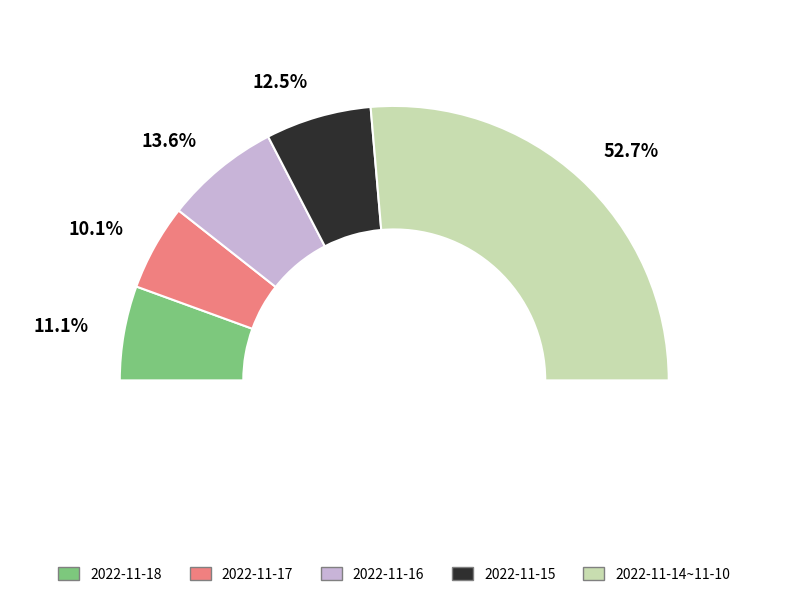

Count the number of slices in the pie.

7